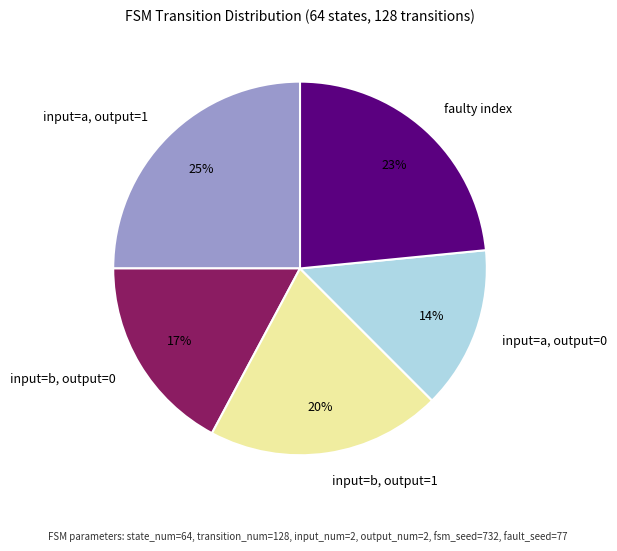

How many segments does this pie chart have?

5